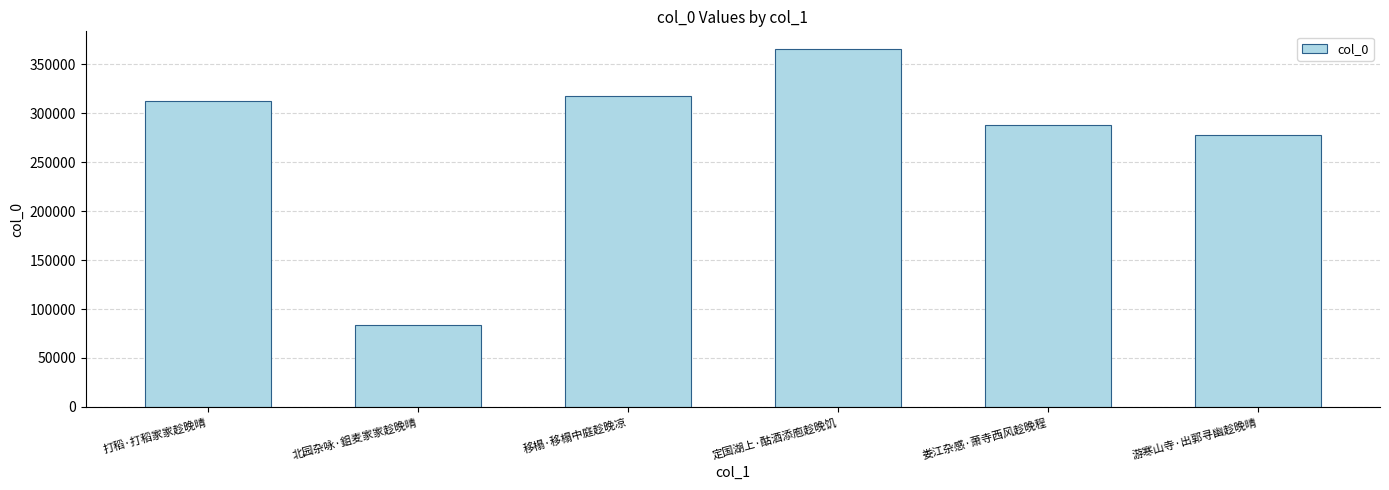

Which label corresponds to the largest value in the chart?

定国湖上·酤酒添庖趁晚饥